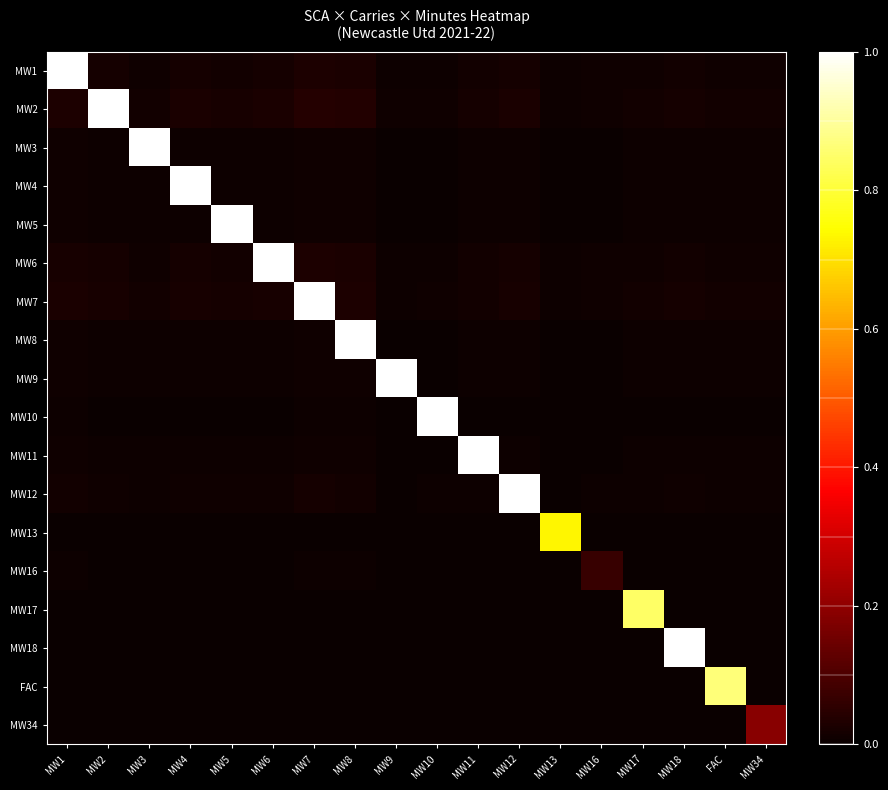

At which category does the chart reach its peak across all series?

MW1